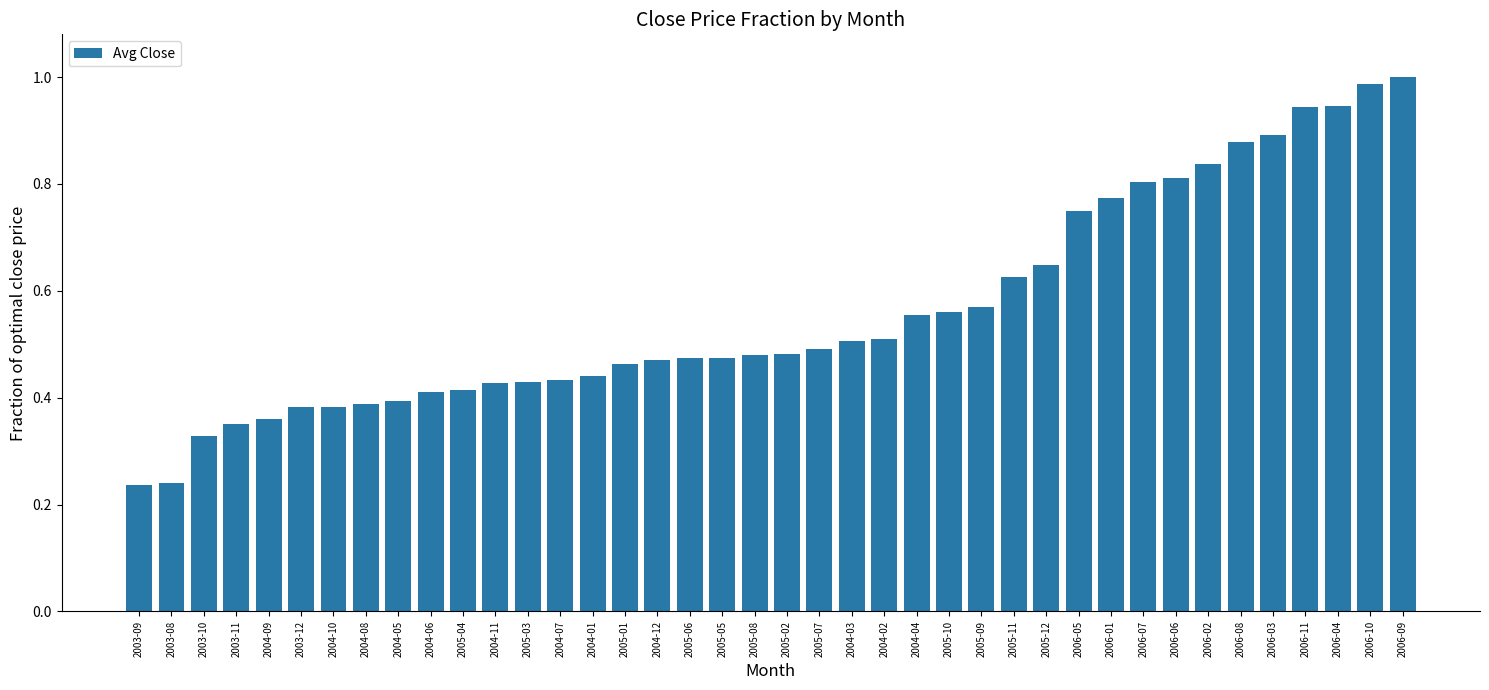

What is the change in value from 2004-03 to 2006-08?

+0.4